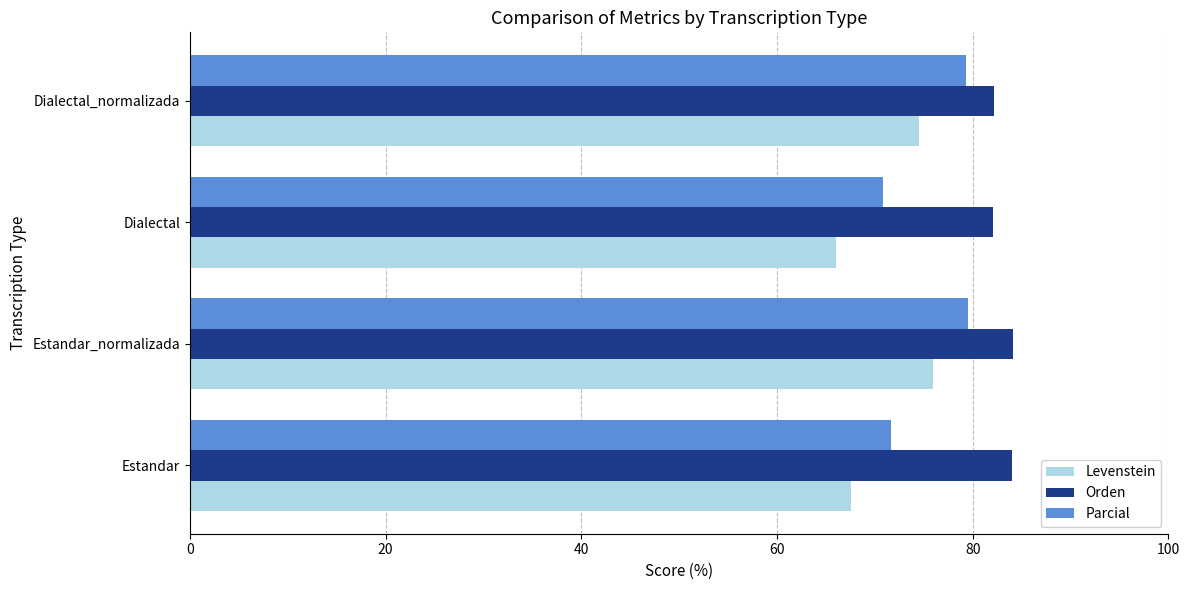

What is the spread (max minus min) of values at Dialectal_normalizada?

7.7